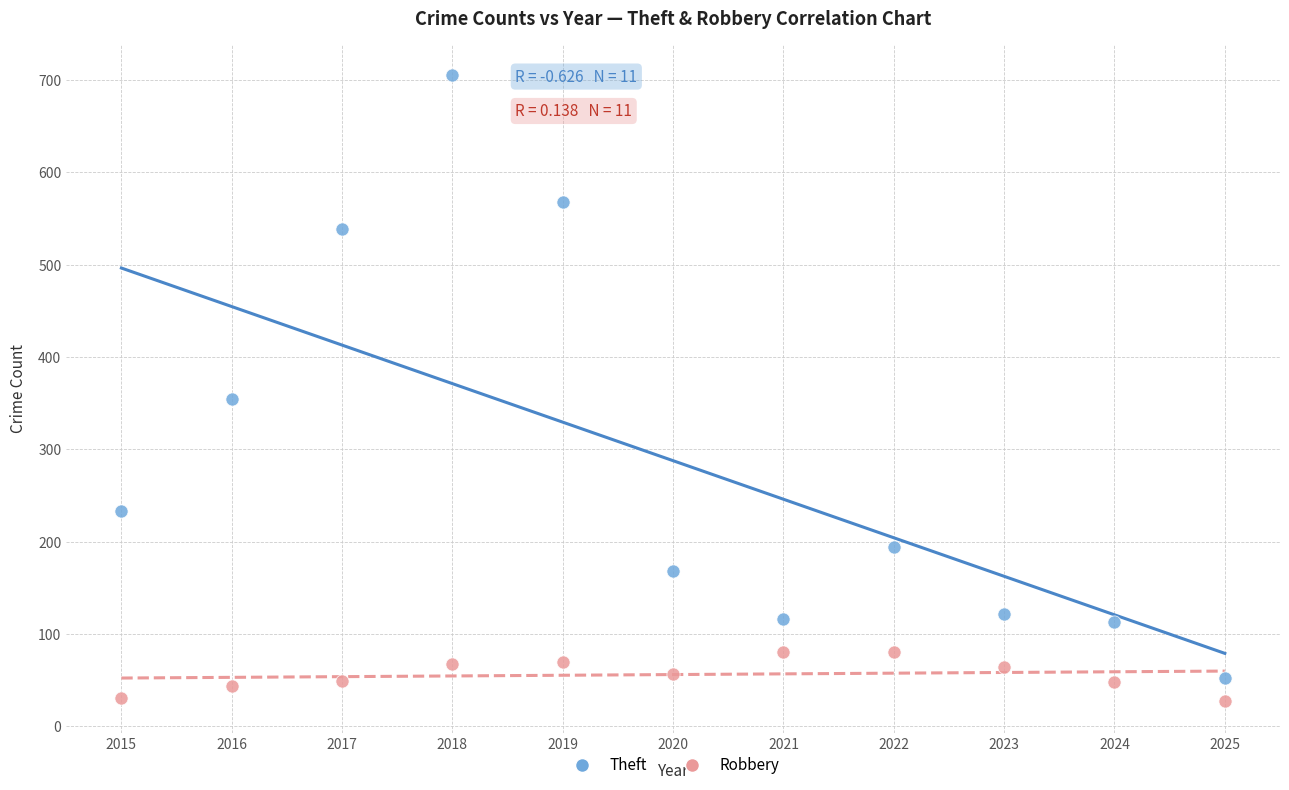

Across all data points, what is the range of X values (max minus min)?

10